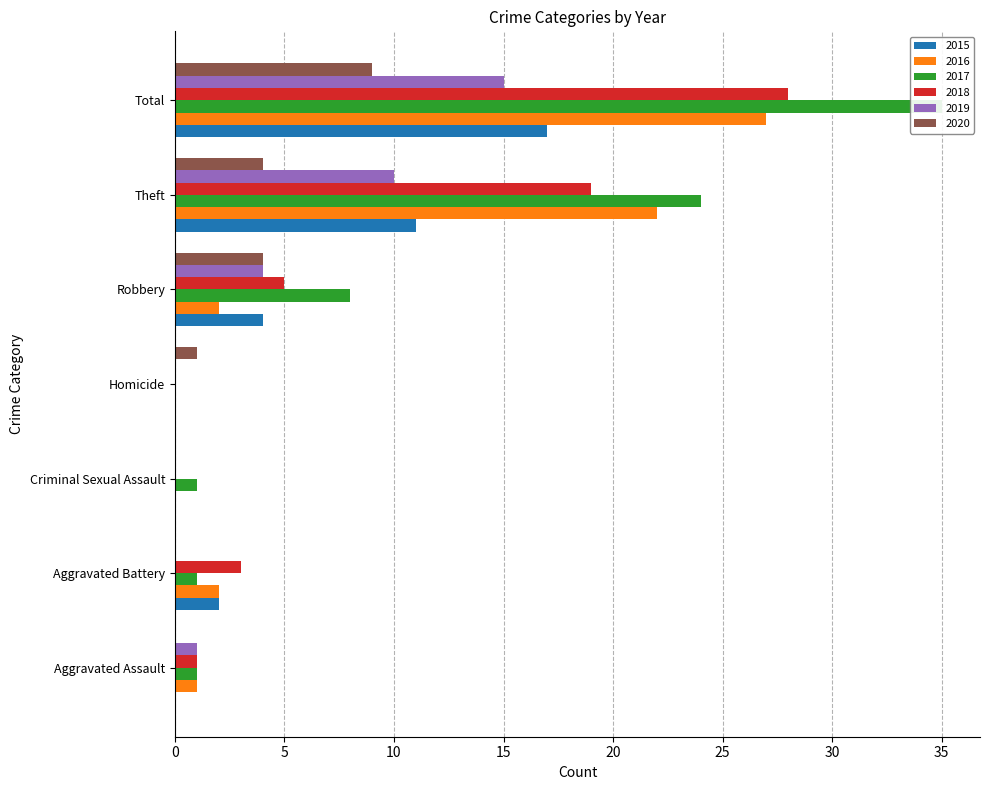

Reading left to right, transcribe all the data shown in this chart.

2015: 0	2	0	0	4	11	17
2016: 1	2	0	0	2	22	27
2017: 1	1	1	0	8	24	35
2018: 1	3	0	0	5	19	28
2019: 1	0	0	0	4	10	15
2020: 0	0	0	1	4	4	9